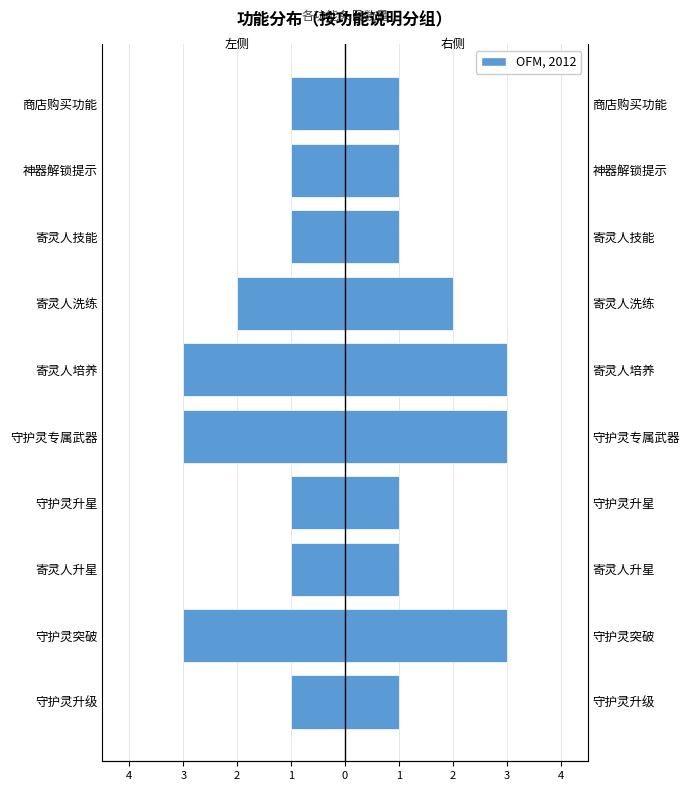

What is the difference between the OFM, 2012 values at 3 and 2?

1